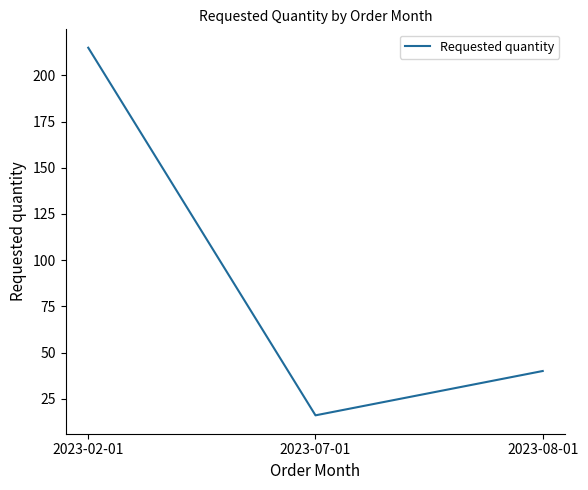

How many values are below 40?

1